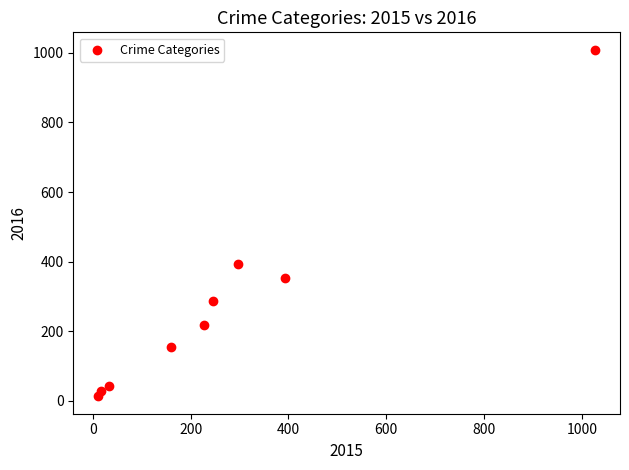

What is the average Y value?

278